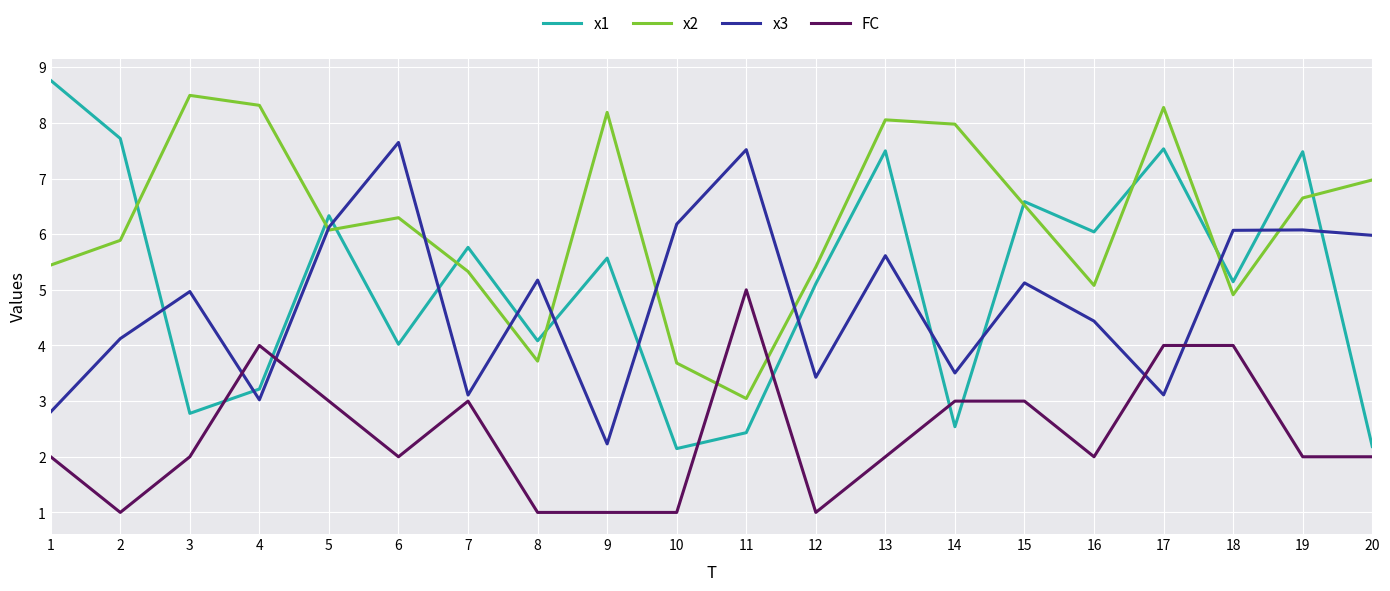

Which series has the largest range (max minus min)?

x1